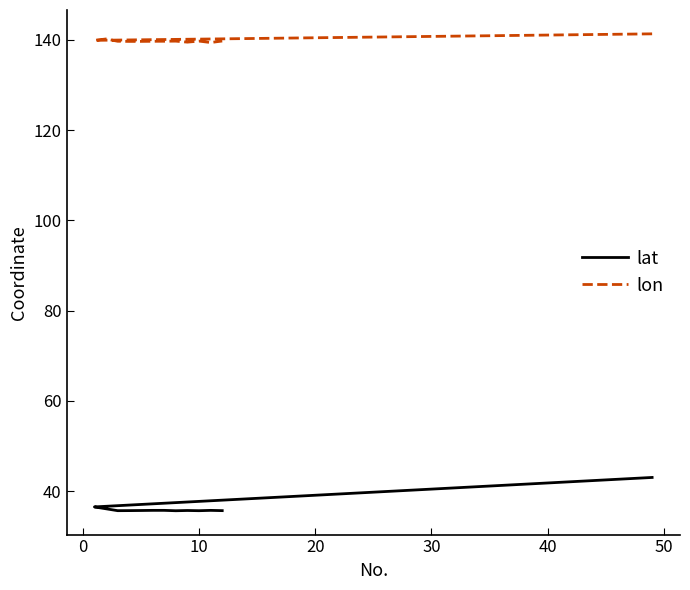

What is the maximum value for lat?

43.0